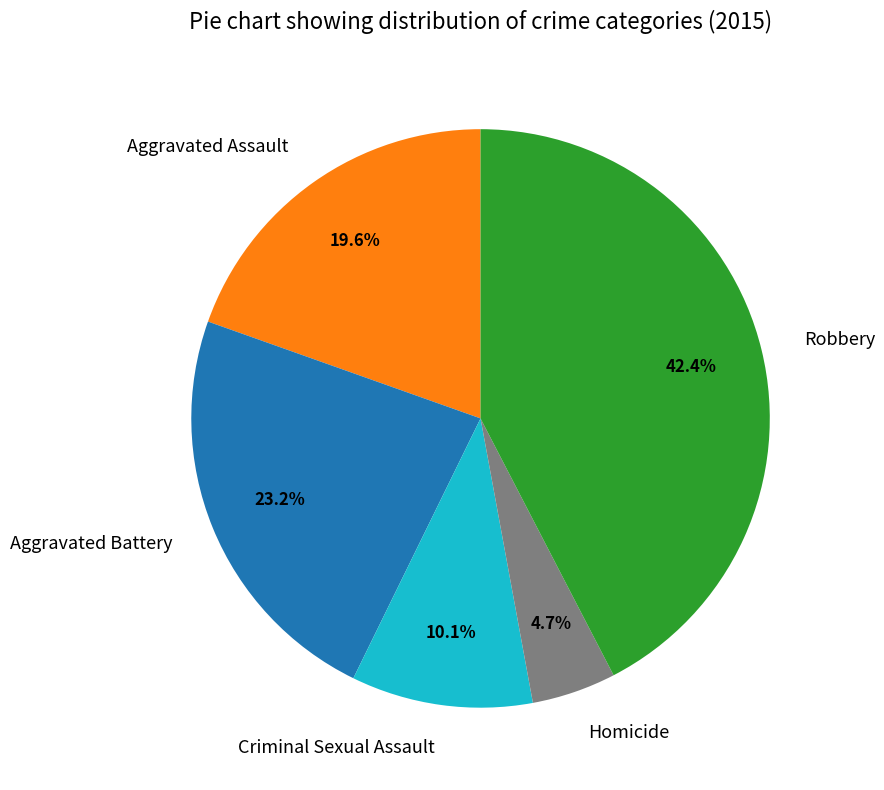

What is the total percentage of Robbery and Criminal Sexual Assault?

52.5%